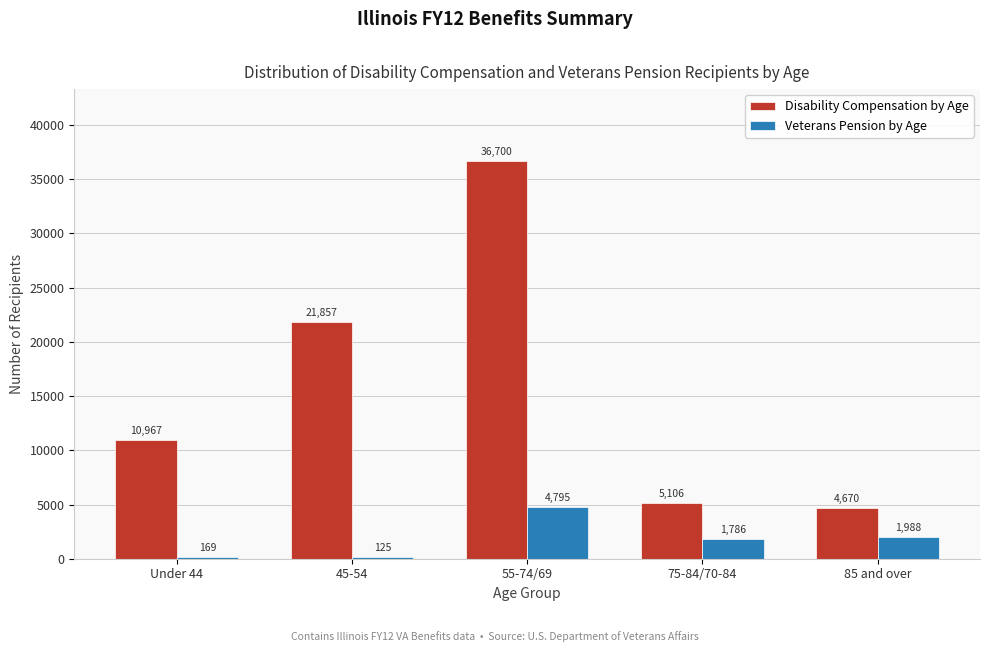

Reading left to right, transcribe all the data shown in this chart.

Disability Compensation by Age: Under 44=10967	45-54=21857	55-74/69=36700	75-84/70-84=5106	85 and over=4670
Veterans Pension by Age: Under 44=169	45-54=125	55-74/69=4795	75-84/70-84=1786	85 and over=1988